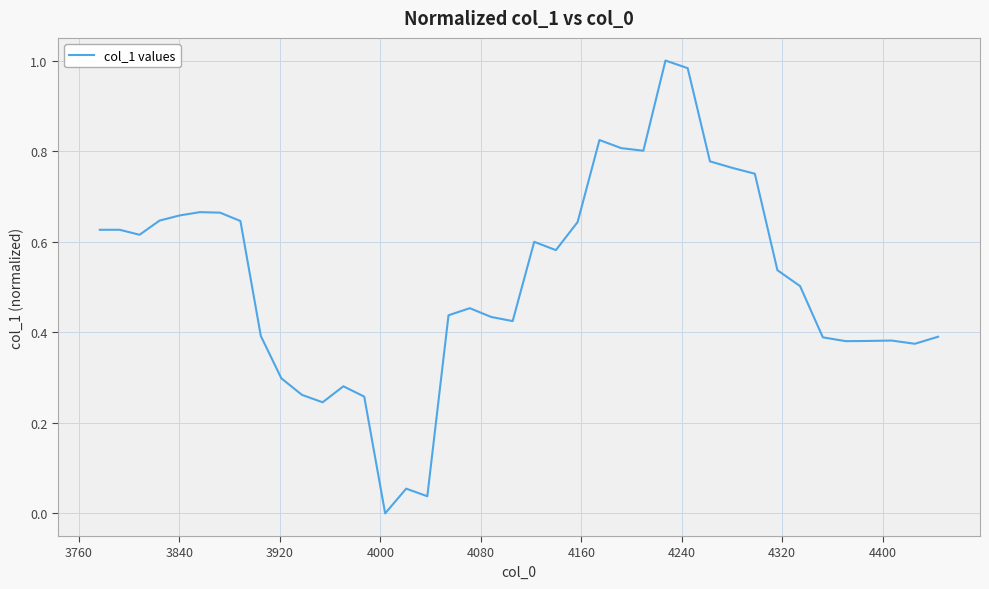

What is the average value?

0.5